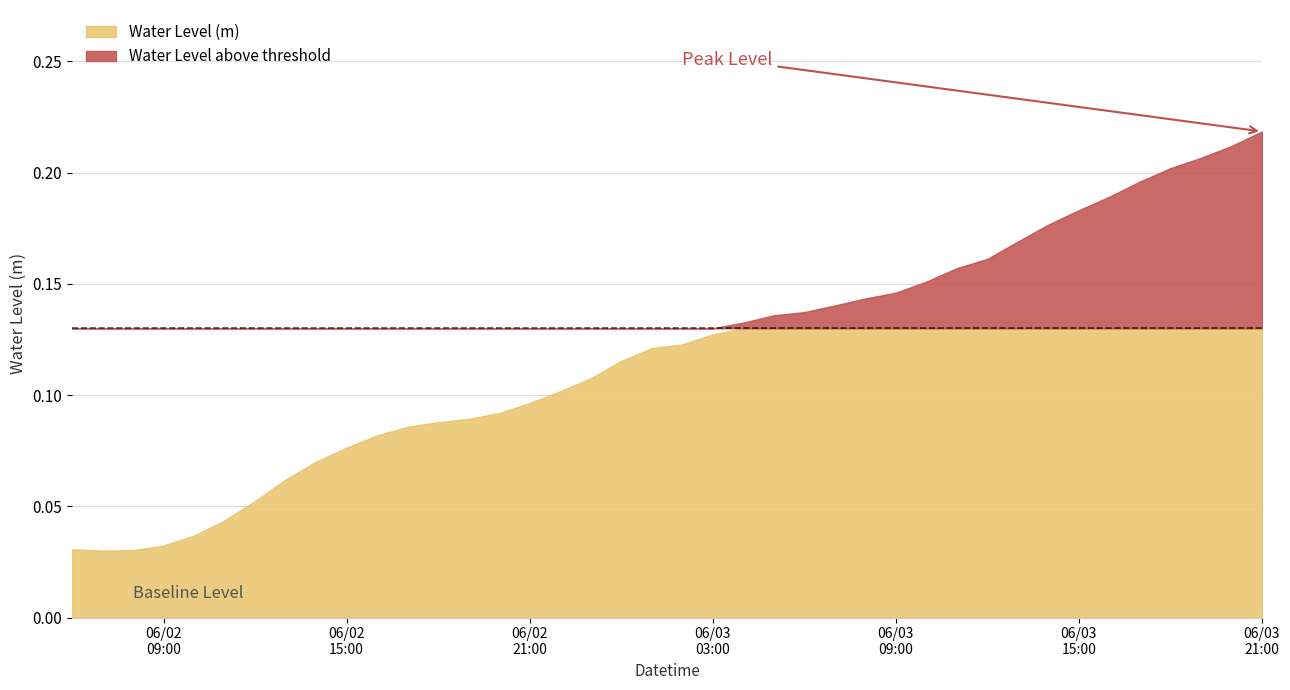

Reading left to right, what are all the values shown in this chart?

2023-06-02 06:00:00=0.0	2023-06-02 07:00:00=0.0	2023-06-02 08:00:00=0.0	2023-06-02 09:00:00=0.0	2023-06-02 10:00:00=0.0	2023-06-02 11:00:00=0.0	2023-06-02 12:00:00=0.1	2023-06-02 13:00:00=0.1	2023-06-02 14:00:00=0.1	2023-06-02 15:00:00=0.1	2023-06-02 16:00:00=0.1	2023-06-02 17:00:00=0.1	2023-06-02 18:00:00=0.1	2023-06-02 19:00:00=0.1	2023-06-02 20:00:00=0.1	2023-06-02 21:00:00=0.1	2023-06-02 22:00:00=0.1	2023-06-02 23:00:00=0.1	2023-06-03 00:00:00=0.1	2023-06-03 01:00:00=0.1	2023-06-03 02:00:00=0.1	2023-06-03 03:00:00=0.1	2023-06-03 04:00:00=0.1	2023-06-03 05:00:00=0.1	2023-06-03 06:00:00=0.1	2023-06-03 07:00:00=0.1	2023-06-03 08:00:00=0.1	2023-06-03 09:00:00=0.1	2023-06-03 10:00:00=0.2	2023-06-03 11:00:00=0.2	2023-06-03 12:00:00=0.2	2023-06-03 13:00:00=0.2	2023-06-03 14:00:00=0.2	2023-06-03 15:00:00=0.2	2023-06-03 16:00:00=0.2	2023-06-03 17:00:00=0.2	2023-06-03 18:00:00=0.2	2023-06-03 19:00:00=0.2	2023-06-03 20:00:00=0.2	2023-06-03 21:00:00=0.2